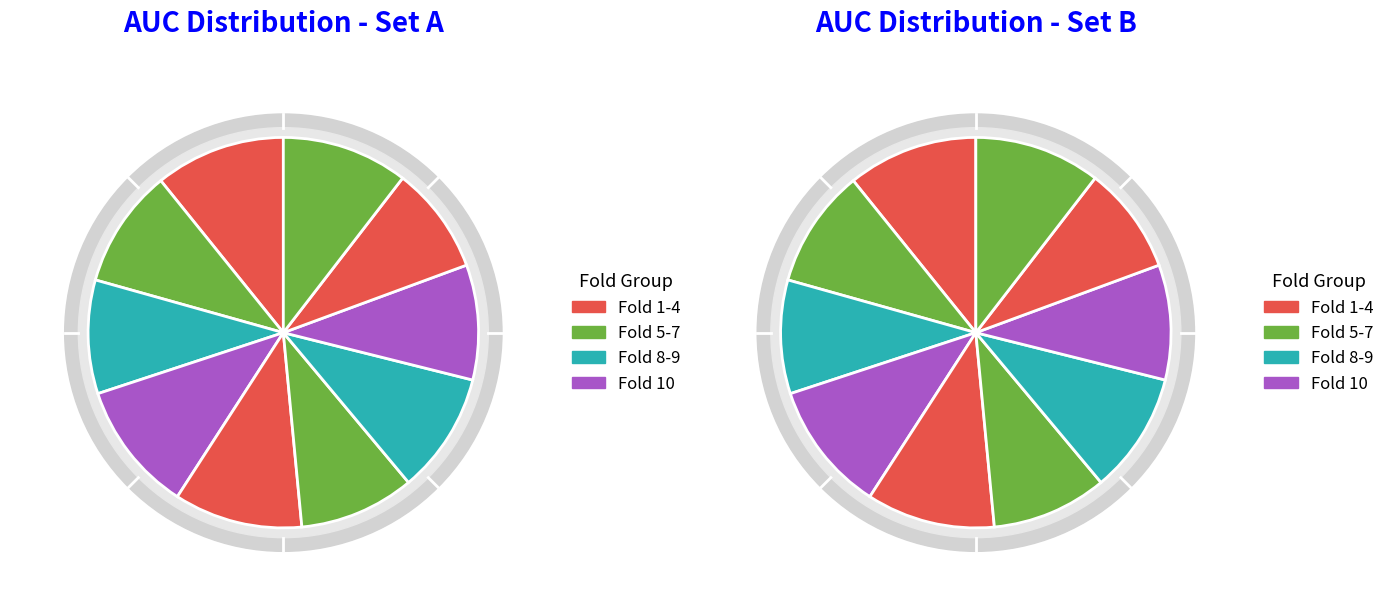

Combined, do Fold 1 and Fold 8 account for over 50%?

No